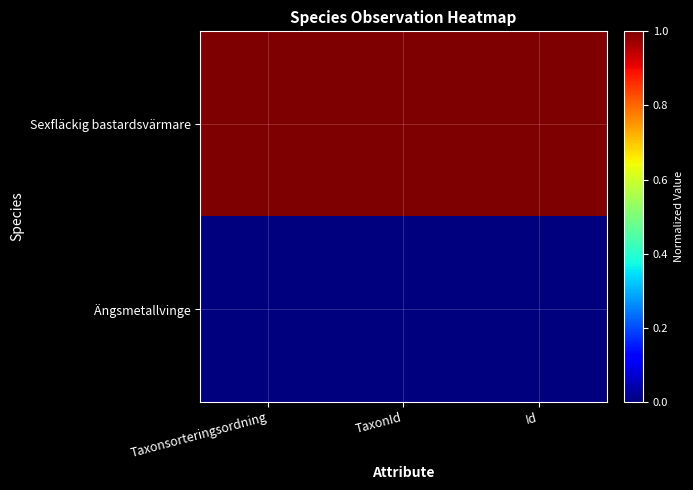

Reading left to right, list all the values displayed in this chart.

Sexfläckig bastardsvärmare: Taxonsorteringsordning=1	TaxonId=1	Id=1
Ängsmetallvinge: Taxonsorteringsordning=0	TaxonId=0	Id=0